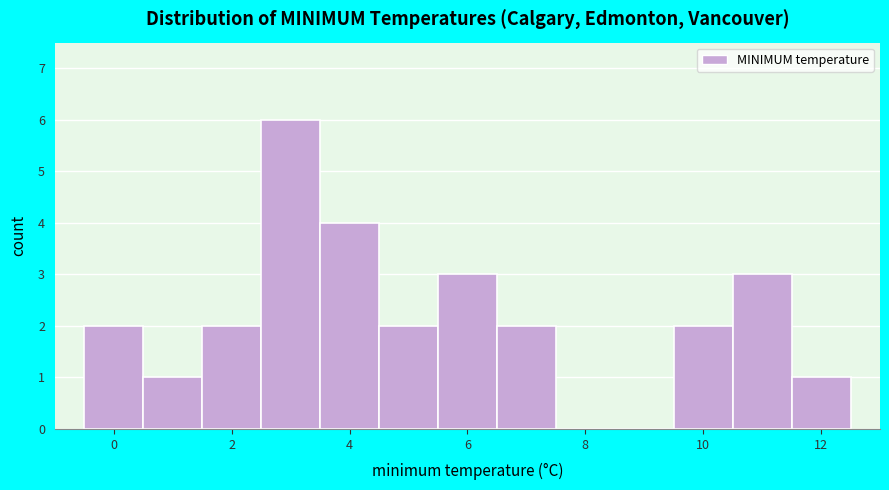

Reading left to right, transcribe this chart: for each bar, give the range it covers on the x-axis and its height. Neither the bar edges nor the heights are printed on the chart, so give them approximately, as read against the axes.

-0.5 to 0.5: 2
0.5 to 1.5: 1
1.5 to 2.5: 2
2.5 to 3.5: 6
3.5 to 4.5: 4
4.5 to 5.5: 2
5.5 to 6.5: 3
6.5 to 7.5: 2
7.5 to 8.5: 0
8.5 to 9.5: 0
9.5 to 10.5: 2
10.5 to 11.5: 3
11.5 to 12.5: 1